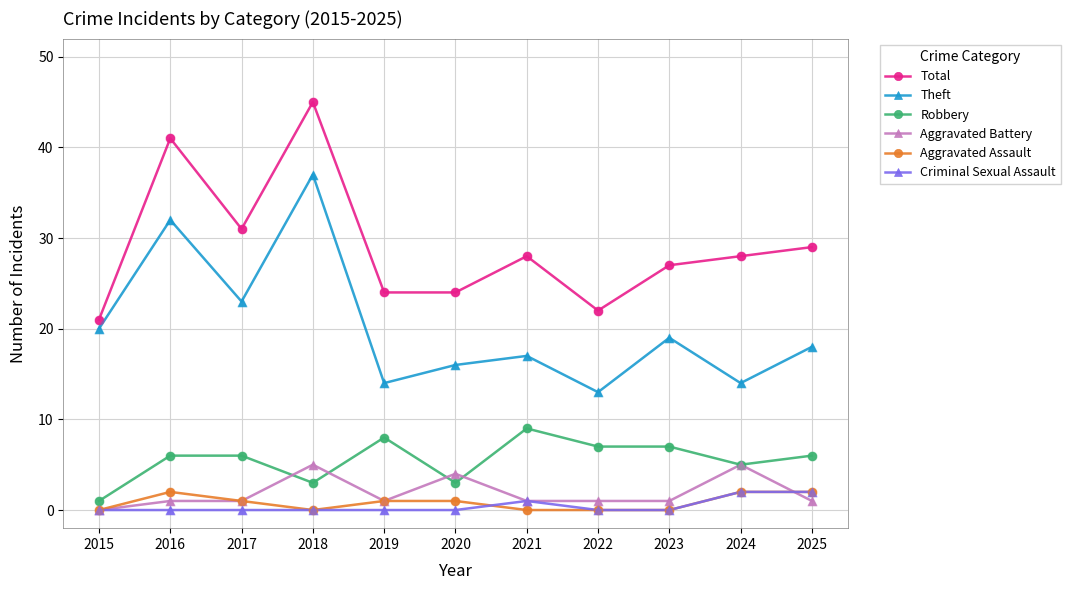

Which series has the largest total across all categories?

Total